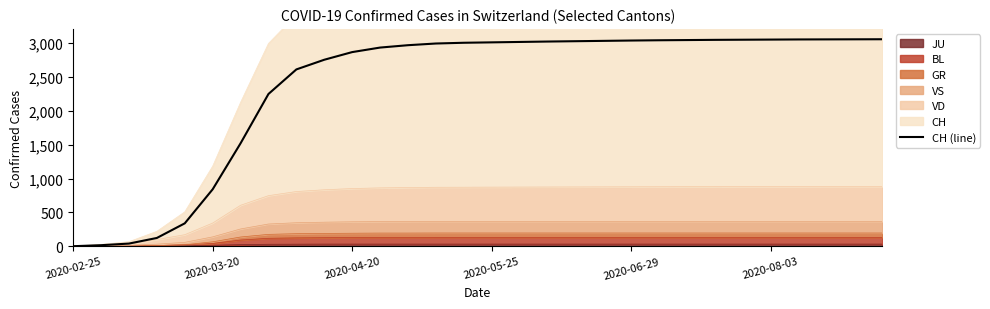

What is the greatest value displayed?

3059